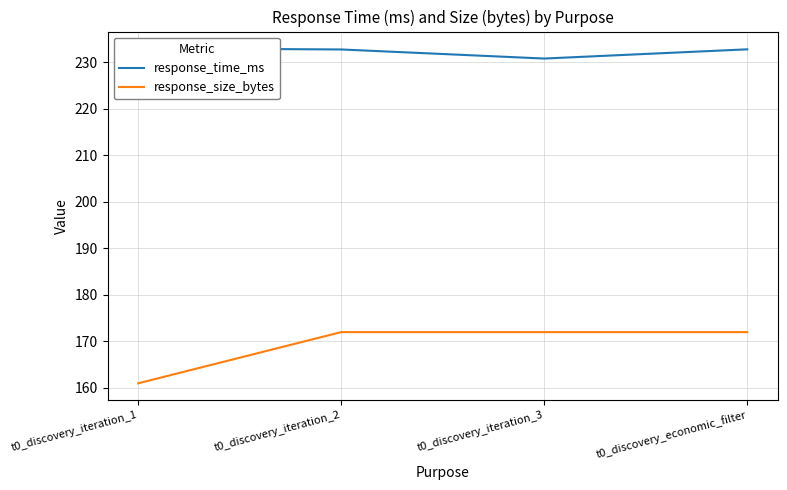

How many data points in response_time_ms are less than 232?

1